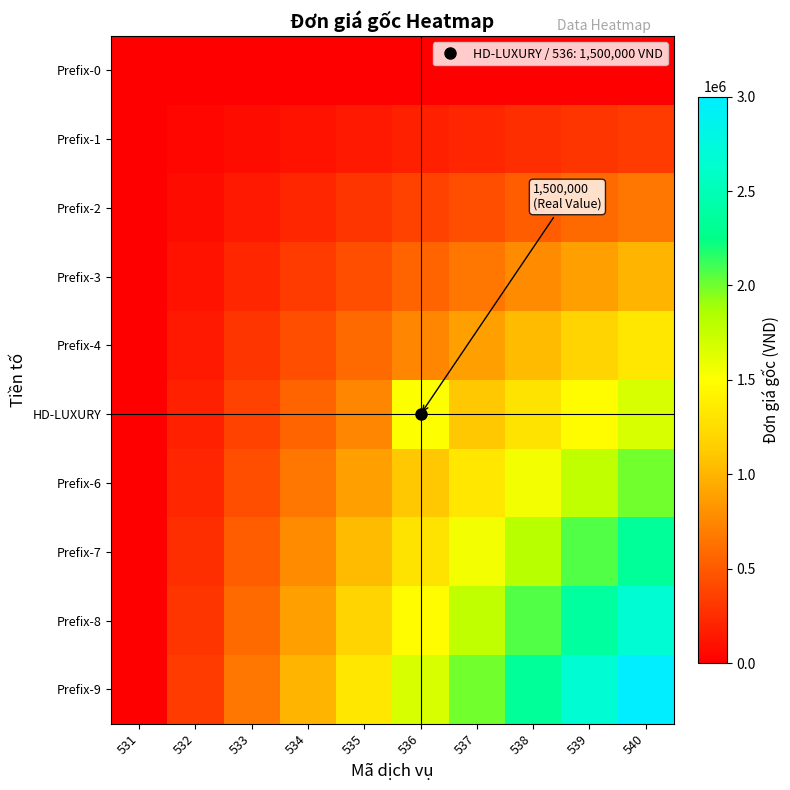

Rank the series by their maximum value, from highest to lowest.

Prefix-9, Prefix-8, Prefix-7, Prefix-6, HD-LUXURY, Prefix-4, Prefix-3, Prefix-2, Prefix-1, Prefix-0